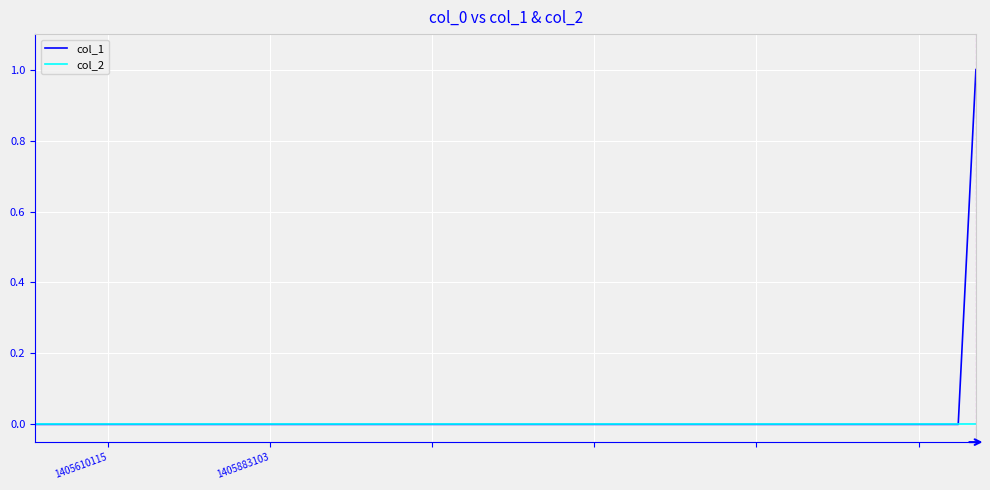

Is this an area chart (filled region under the line)?

No